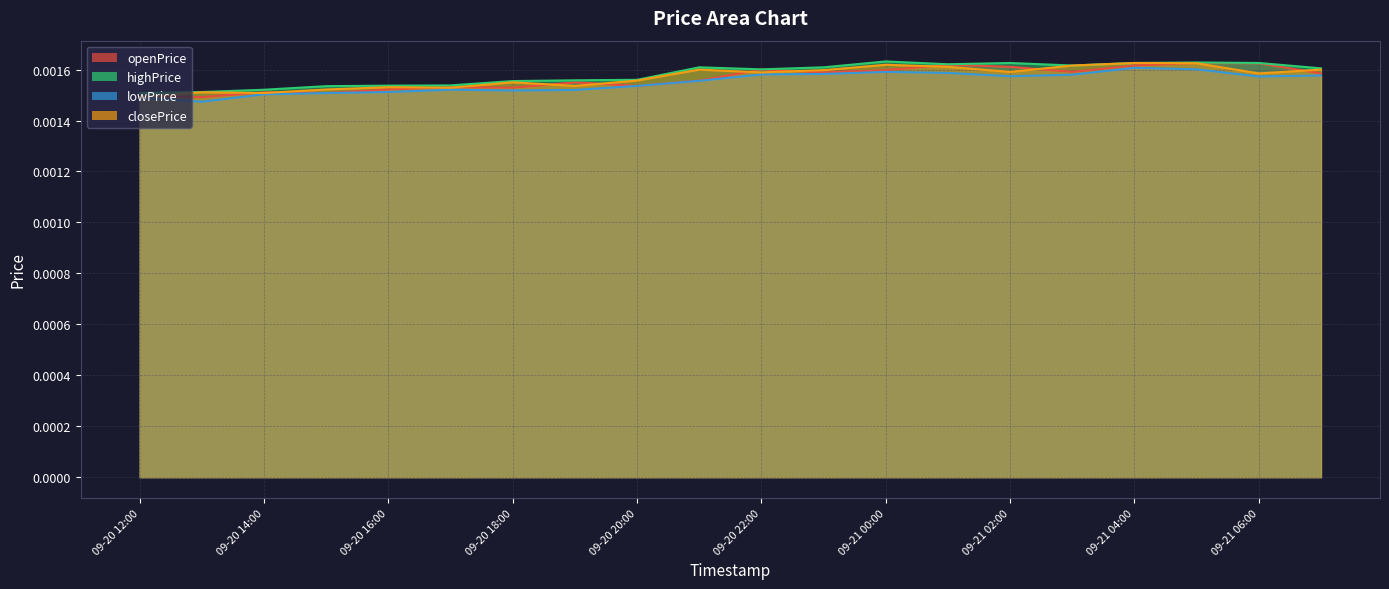

True or false: lowPrice and highPrice cross at least once.

False